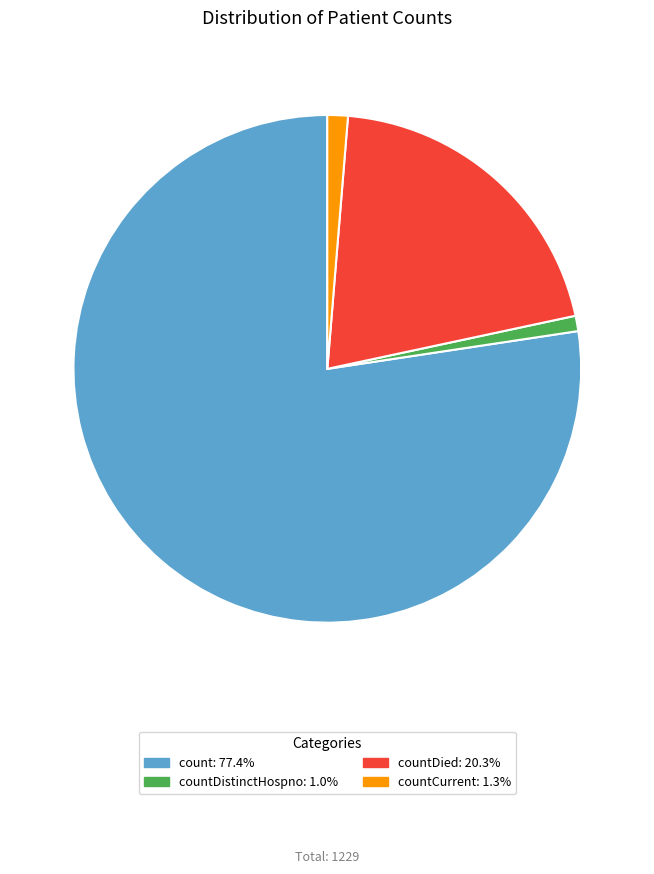

Does any single category account for the majority?

Yes